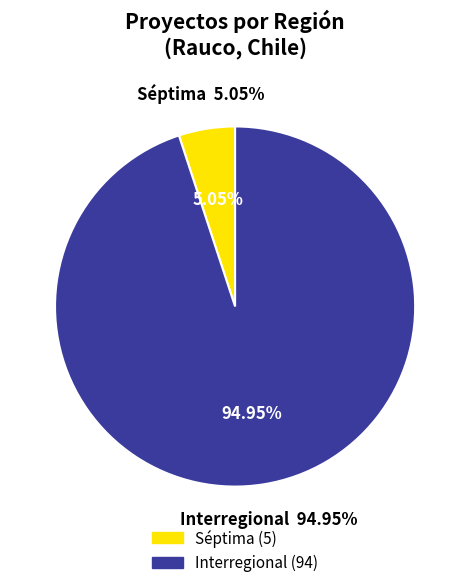

To the nearest percent, what percentage of the pie is Séptima?

5%